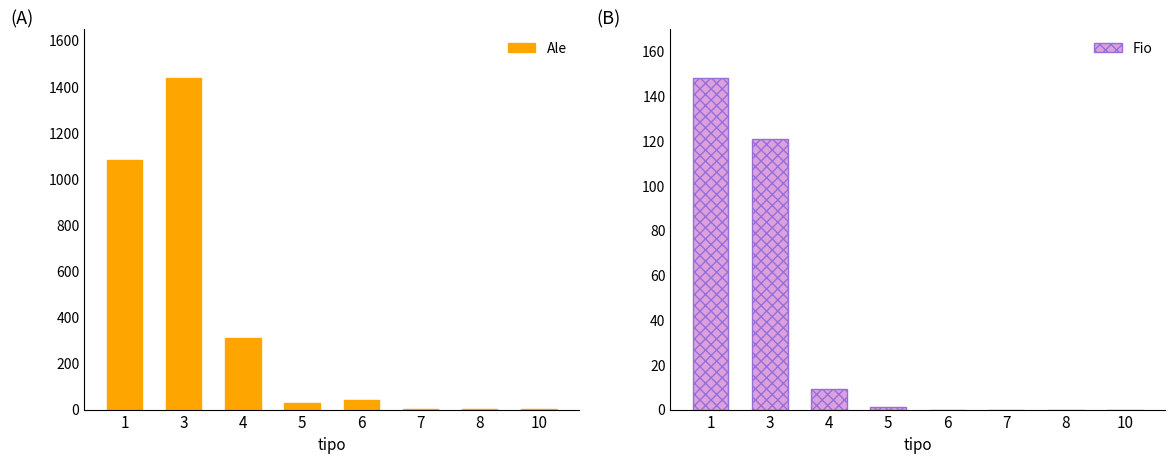

Reading left to right, extract all data points from this chart.

Ale: 1083	1436	312	30	42	1	4	1
Fio: 148	121	9	1	0	0	0	0